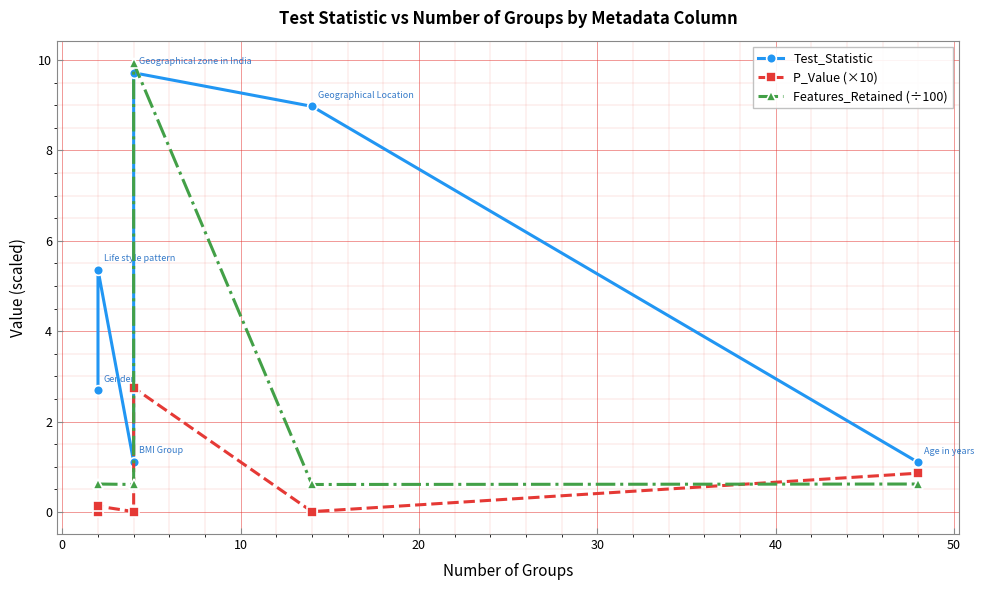

What is the sum of the Test_Statistic values at 20 and 40?

10.8